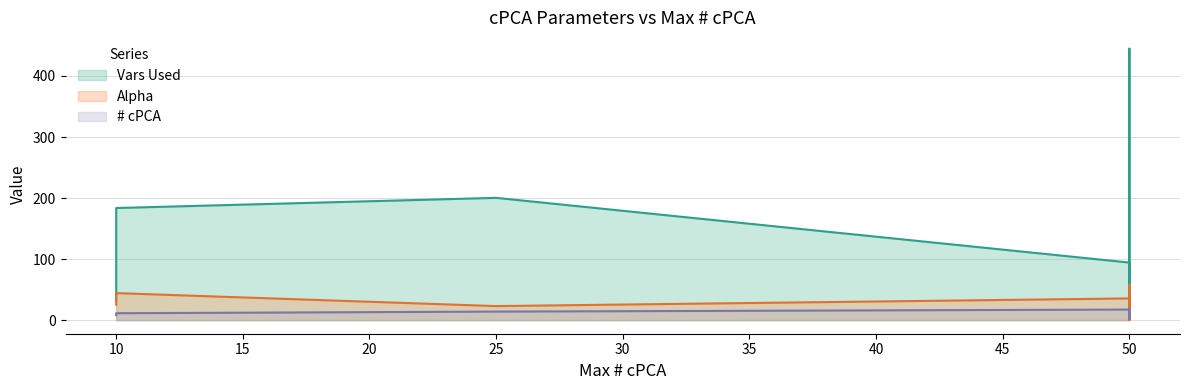

Between 10 and 50, which series saw the biggest shift?

Vars Used